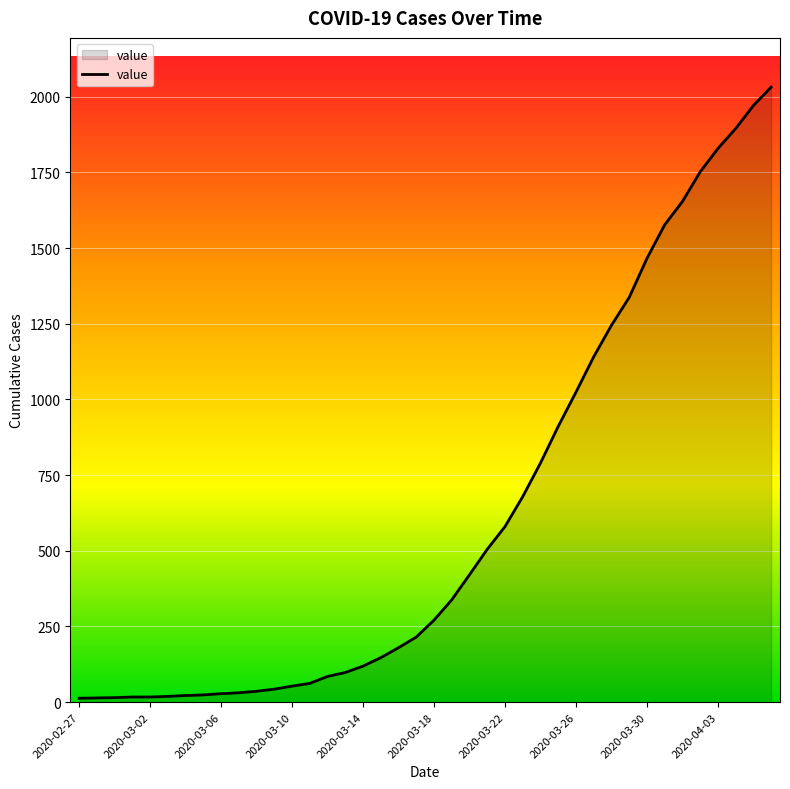

What is the difference between the maximum and minimum values?

2019